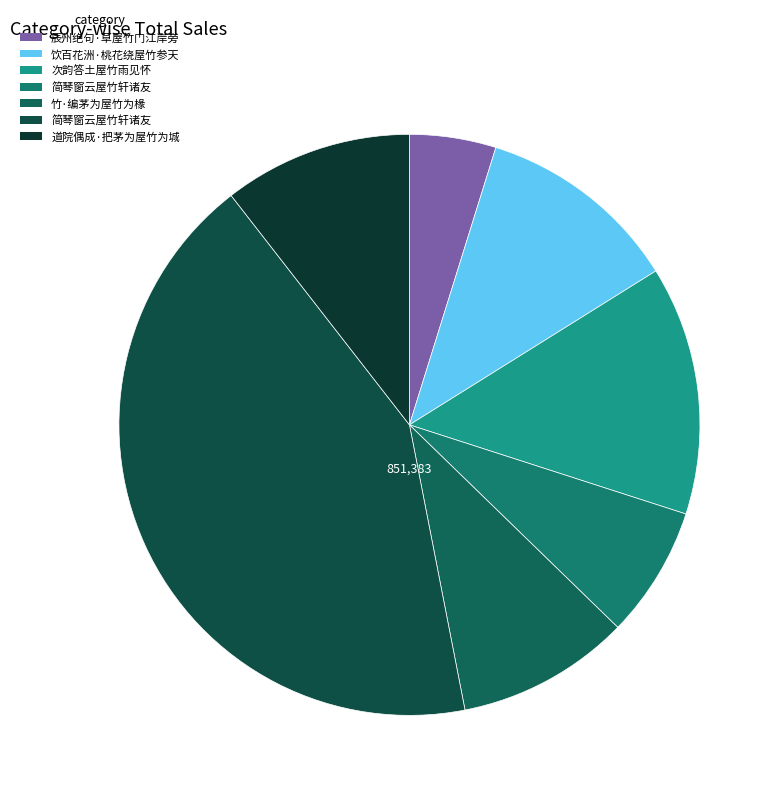

How many slices are in this pie chart?

7